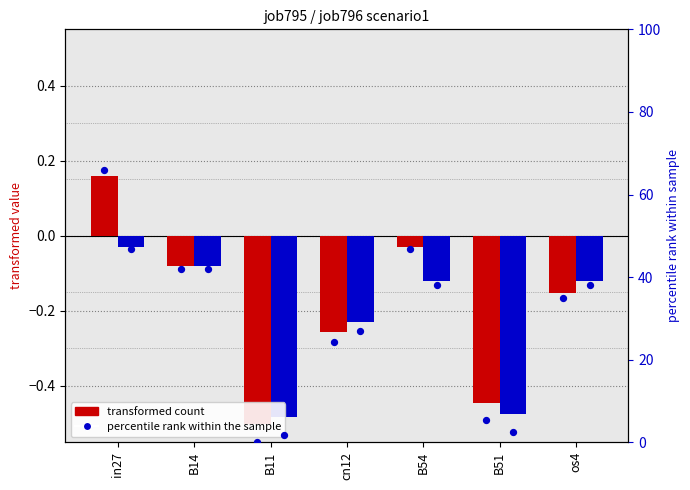

Which series has the largest Y range (max minus min)?

percentile rank s1